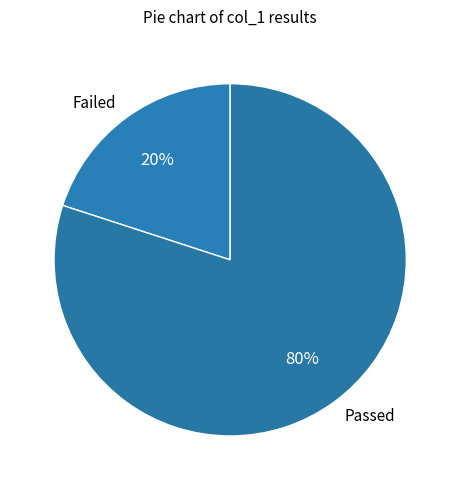

Does any single category account for the majority?

Yes